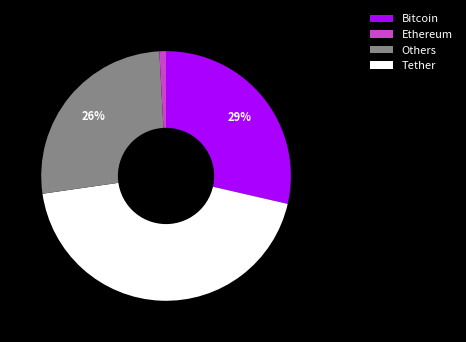

Does any single category account for the majority?

No